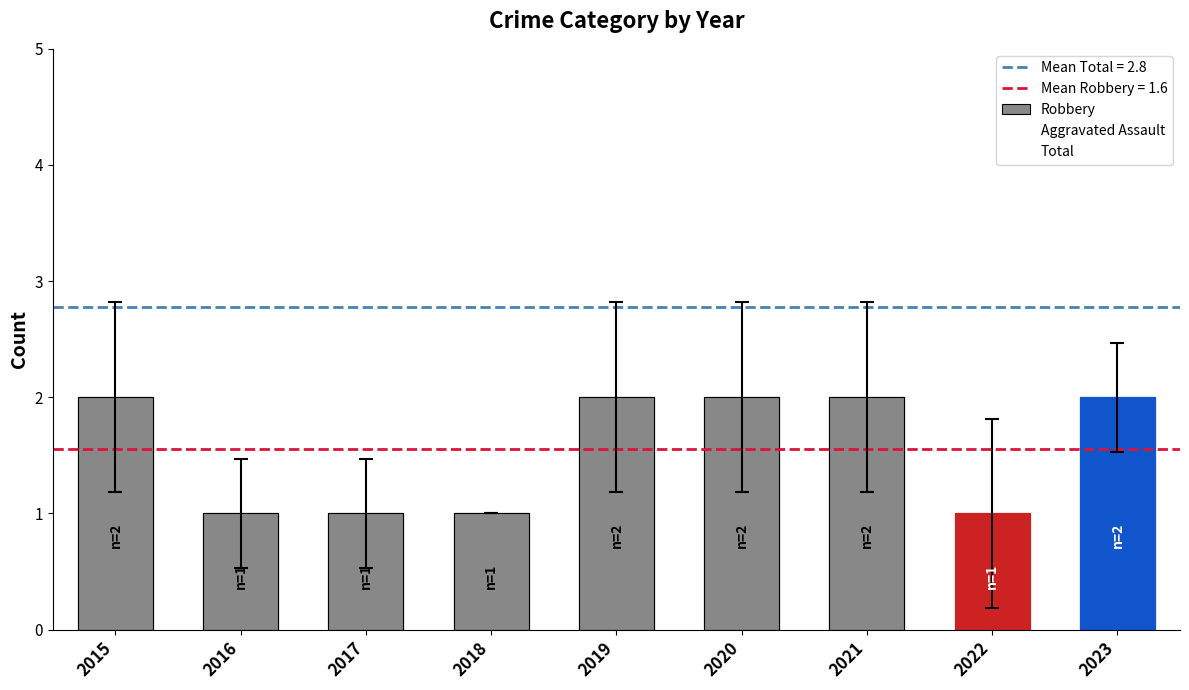

Reading left to right, what are all the values shown in this chart?

Robbery: 2	1	1	1	2	2	2	1	2
Aggravated Assault: 1	1	0	1	0	0	1	2	1
Total: 3	2	1	3	3	3	3	3	4